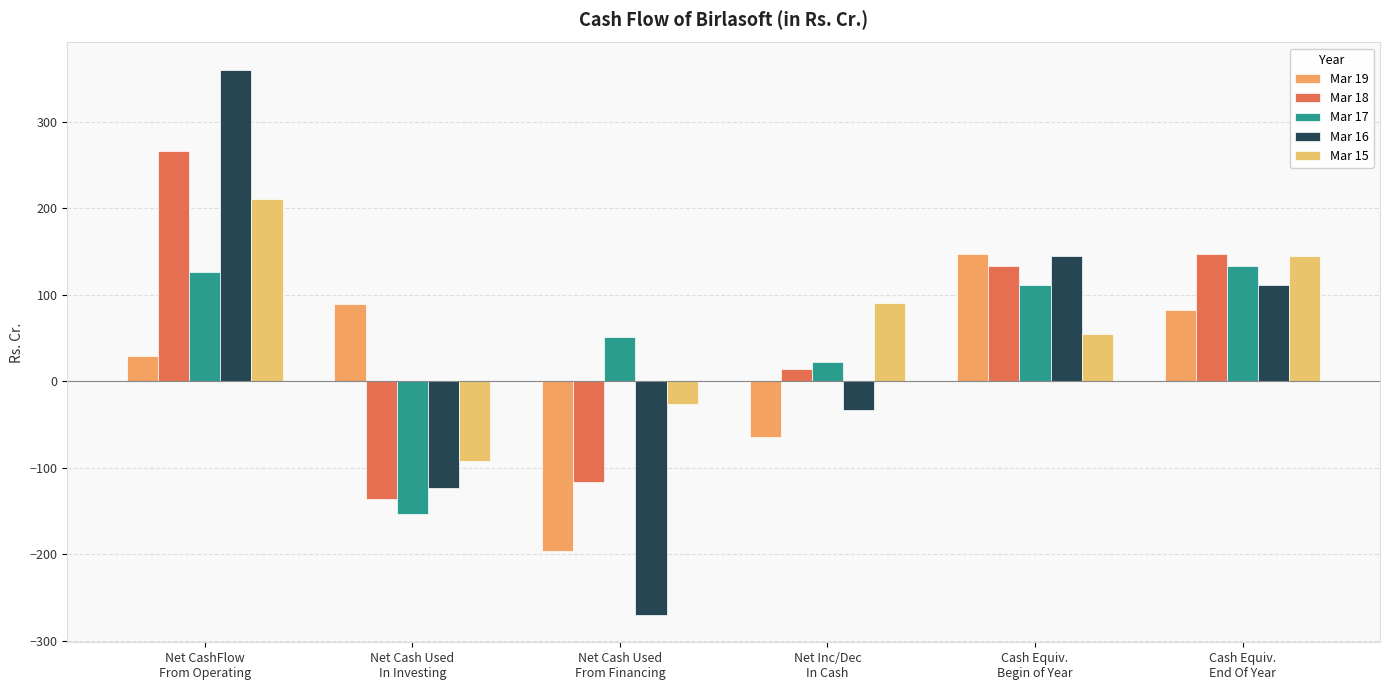

Does the chart contain any negative values?

Yes